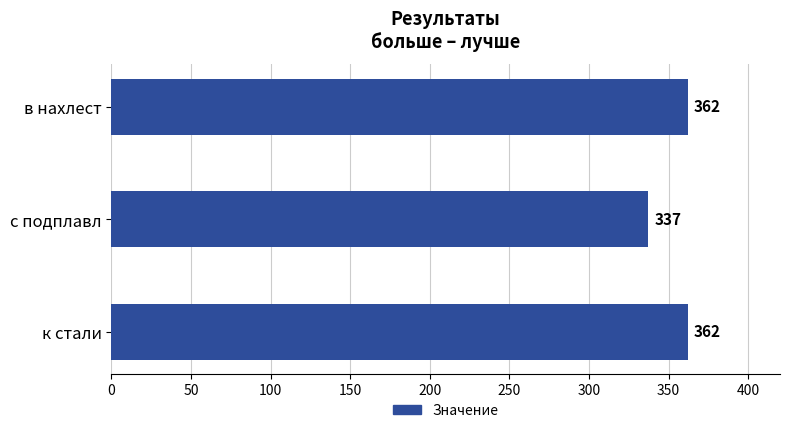

The chart shows a value of 500 at с подплавл. True or false?

False